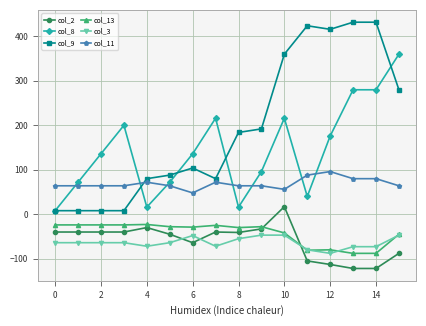

True or false: col_3 and col_8 intersect in this chart.

False